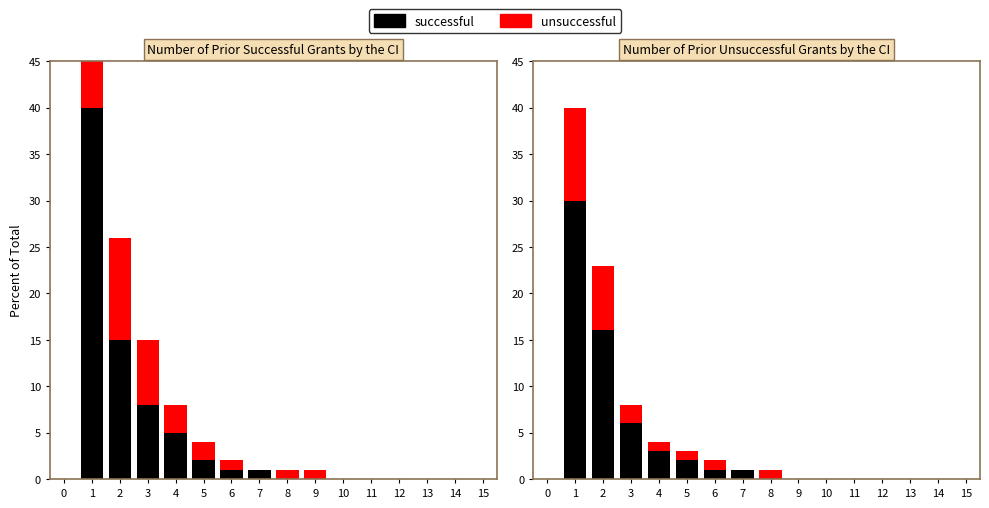

The unsuccessful series shows 10 at 1. True or false?

True